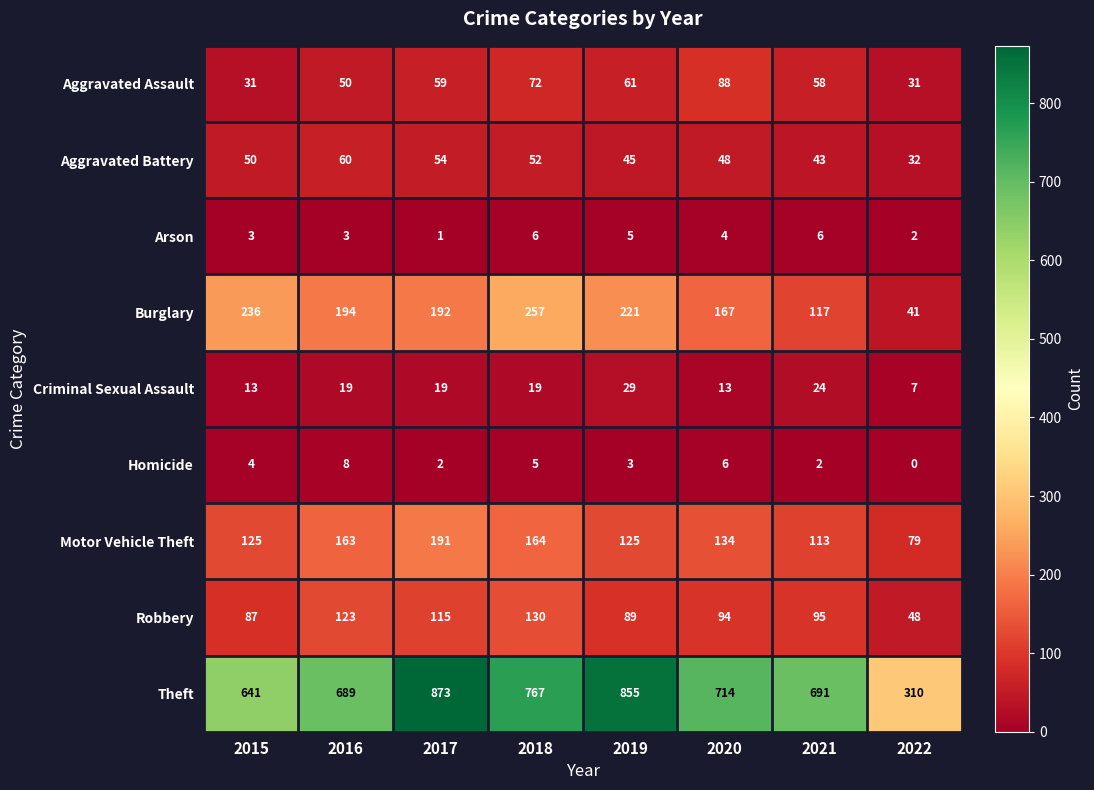

What is the average value of the Burglary series?

178